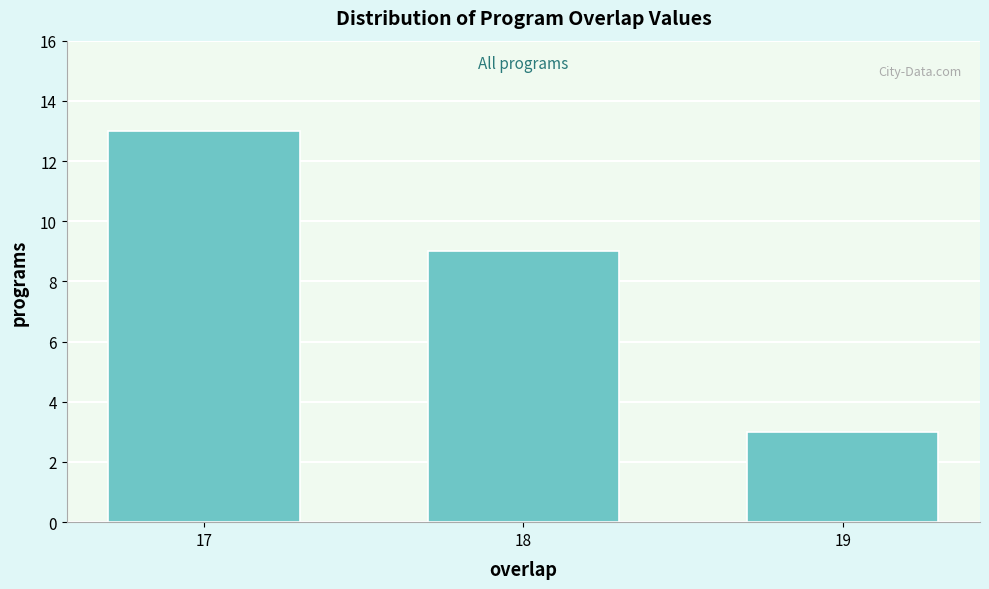

Reading left to right, extract all data points from this chart.

13	9	3